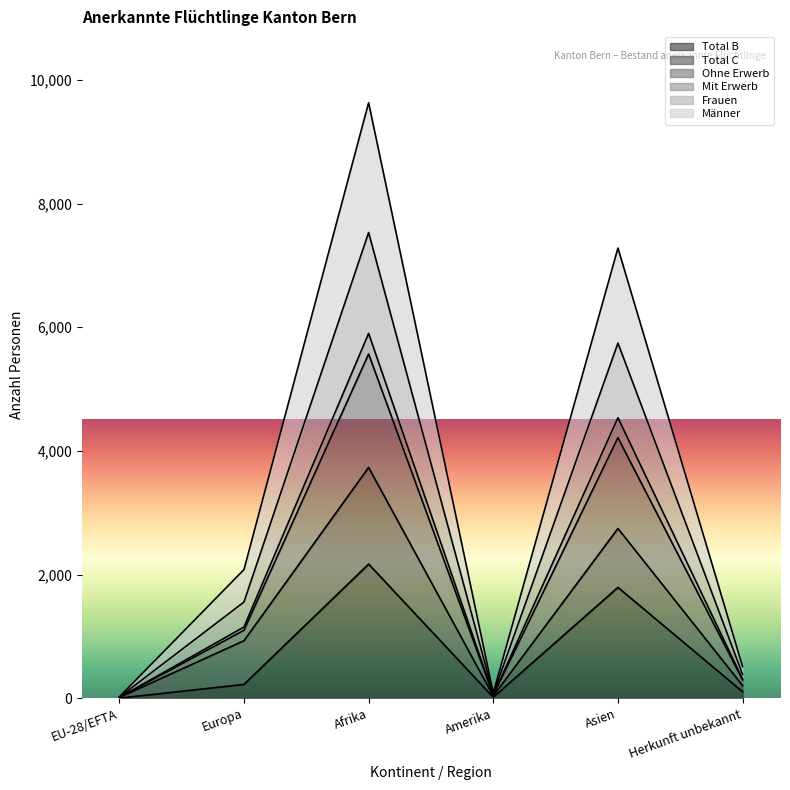

Does the chart have visible grid lines?

No